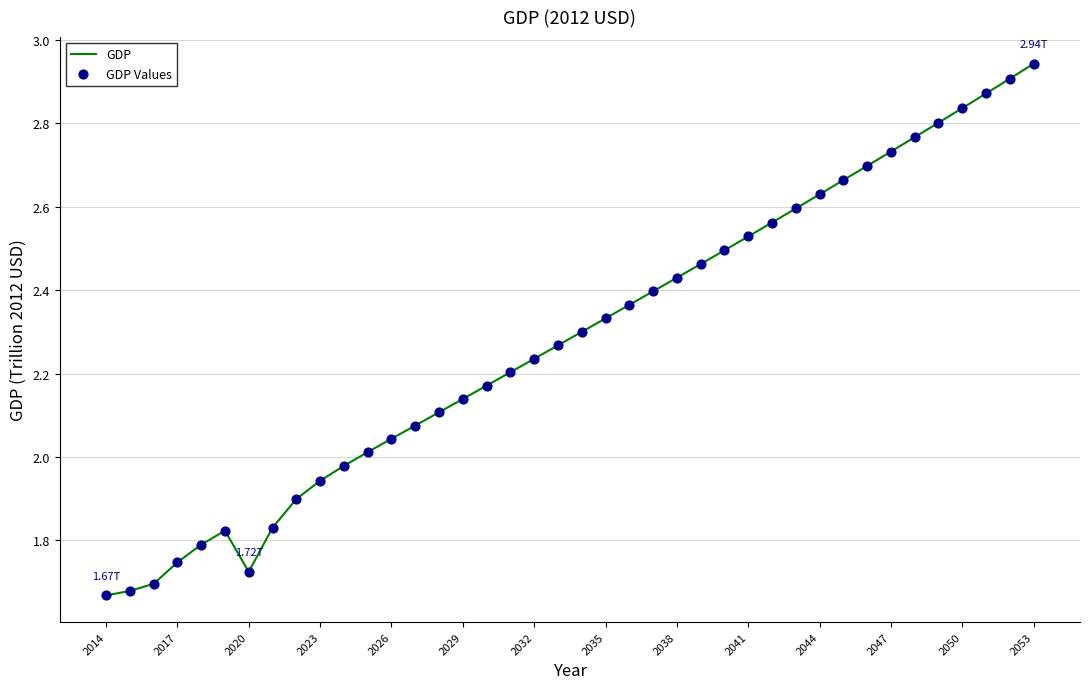

Does the chart have visible grid lines?

Yes